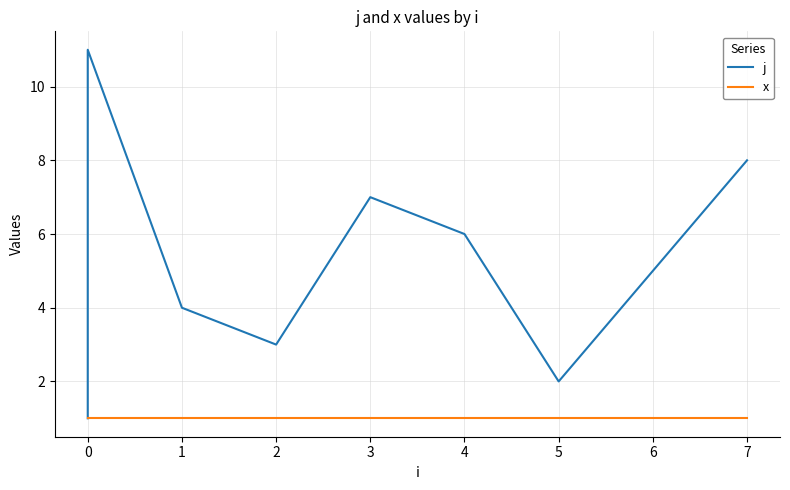

What is the sum of all j values?

66